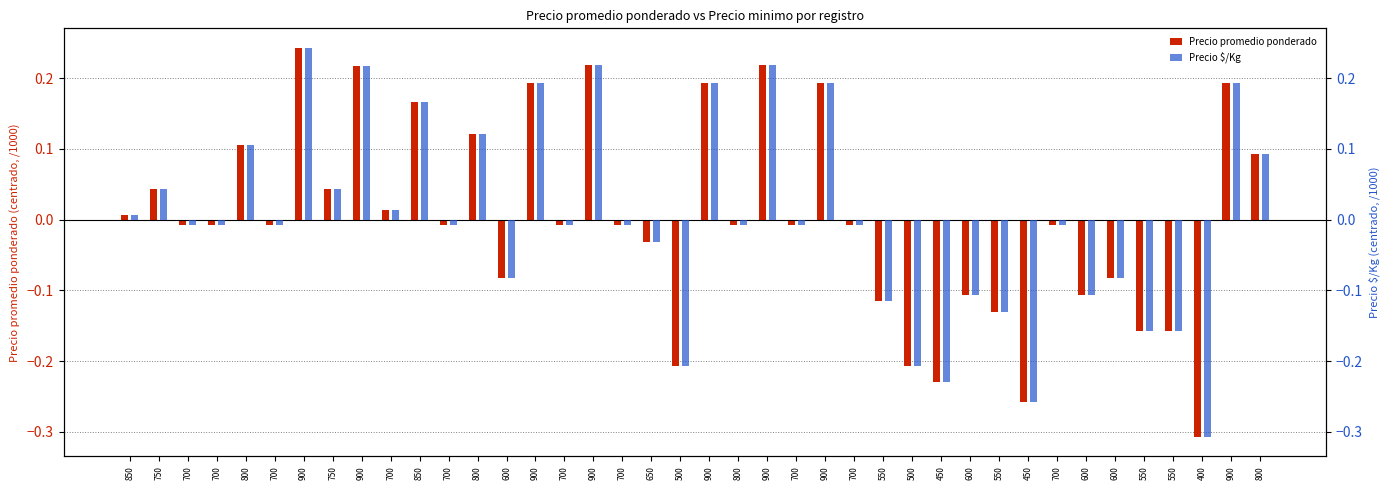

What is the label of the 20th bar from the right?

900